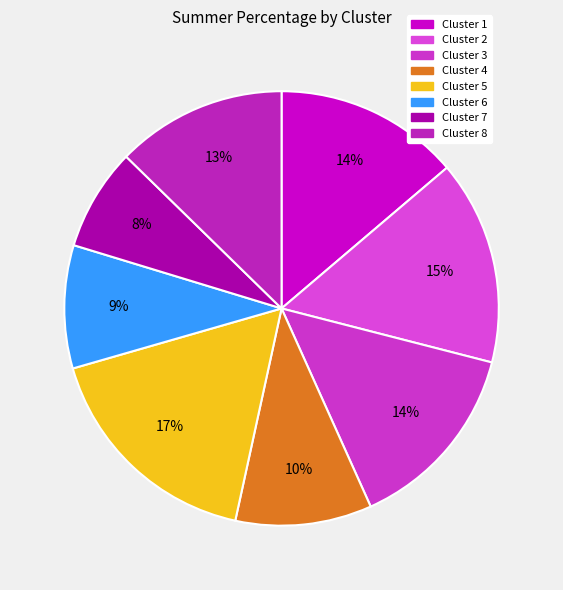

What is the largest slice in the pie chart?

Cluster 5